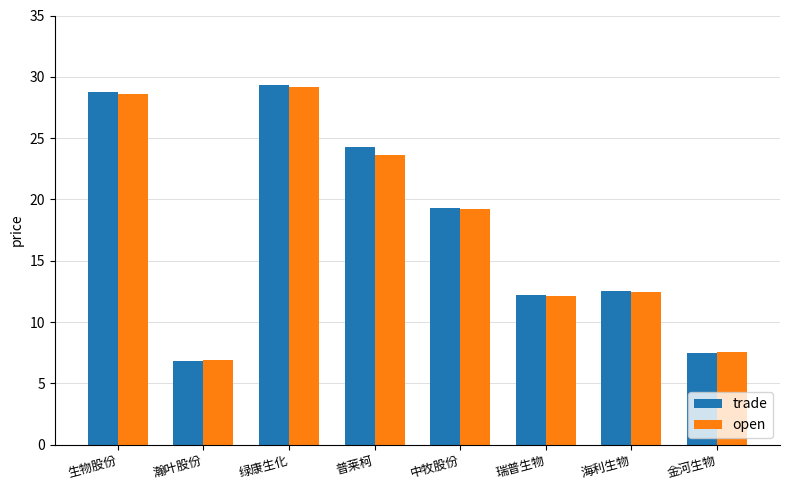

What is the value of the trade bar at the 6th from the left?

12.2